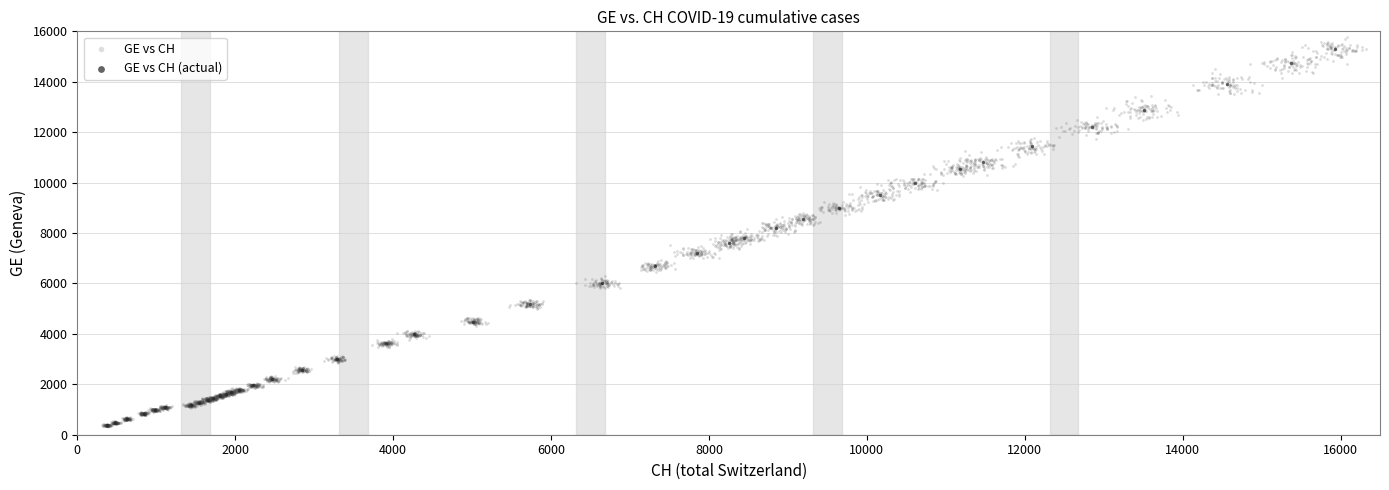

Which series has the largest Y range (max minus min)?

GE vs CH